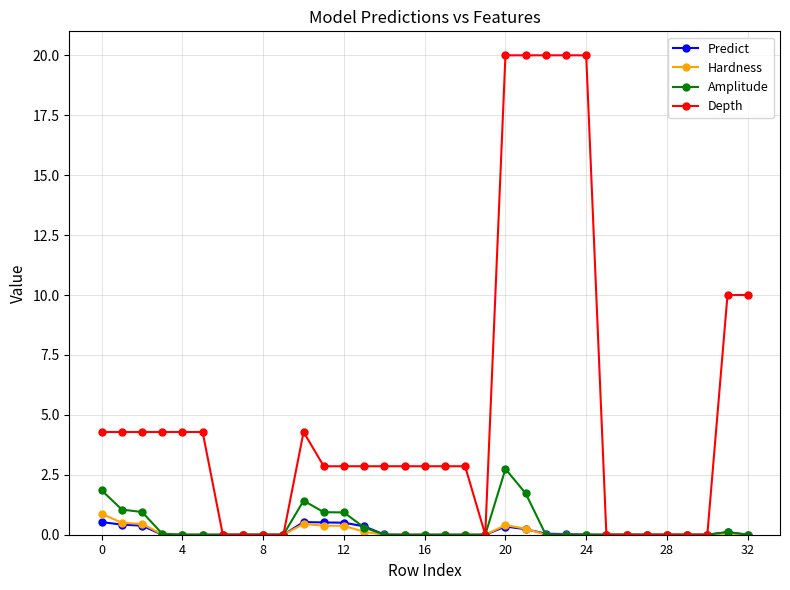

Which series has the largest total across all categories?

Depth